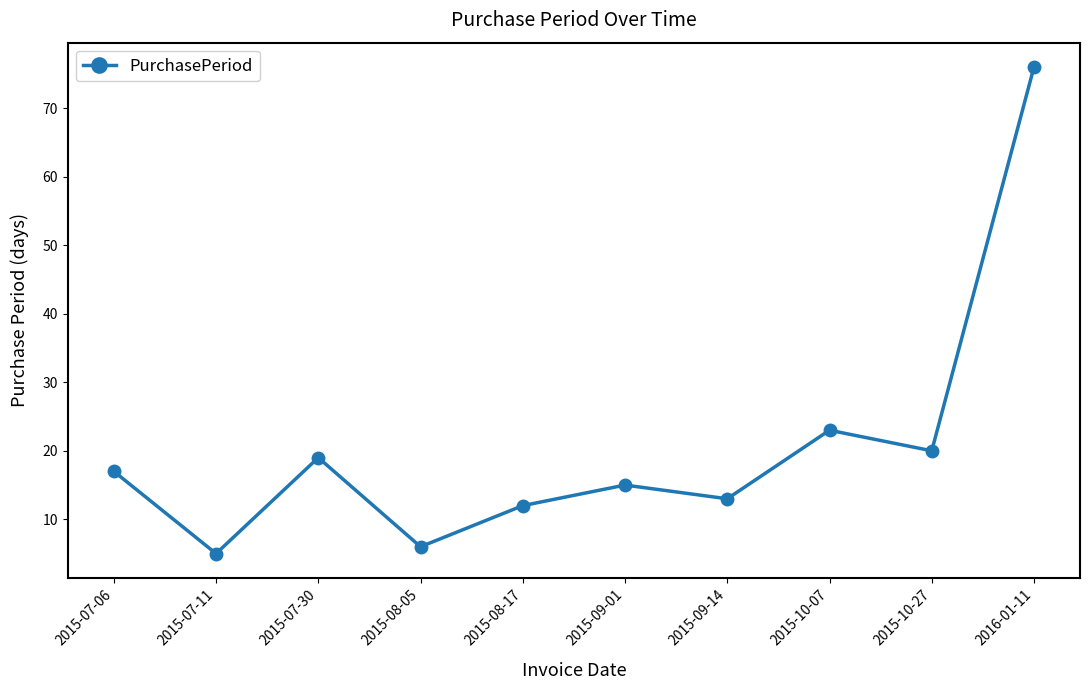

What is the label of the 5th point from the right?

2015-09-01